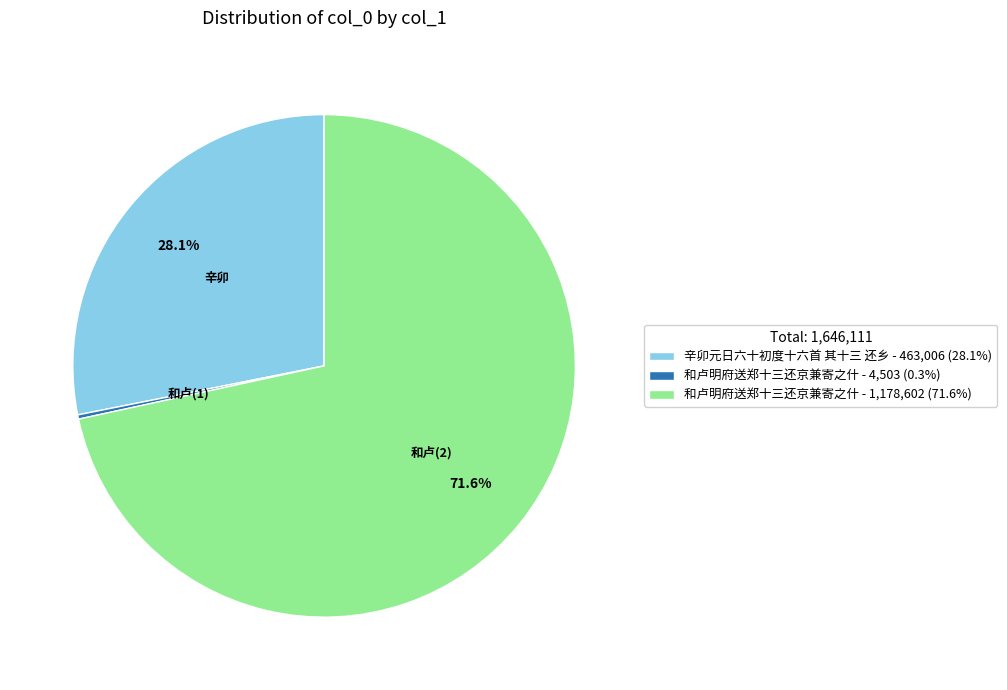

Is 和卢明府送郑十三还京兼寄之什 - 1,178,602 (71.6%) the majority of the pie?

Yes